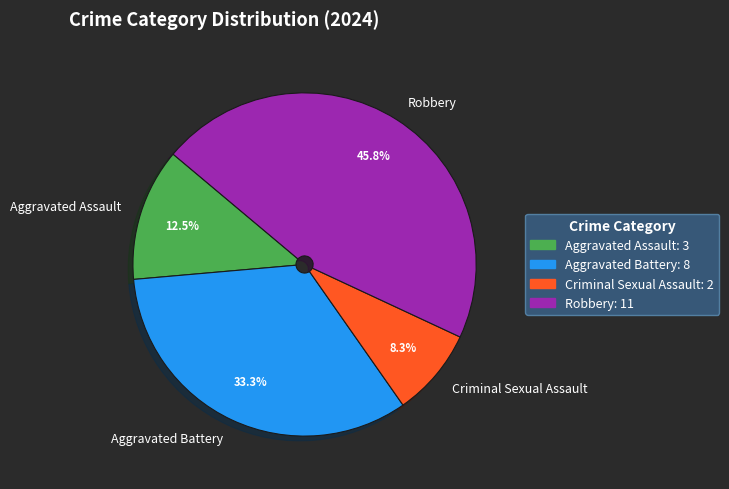

True or false: Criminal Sexual Assault accounts for 8% of the total.

True